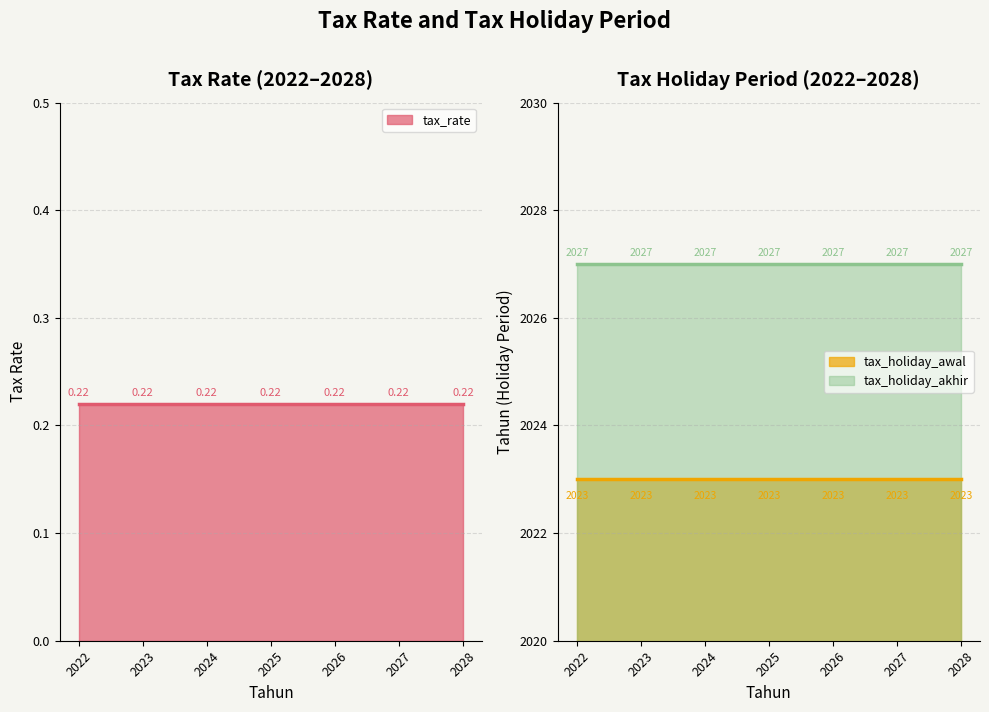

Which series has the largest range (max minus min)?

tax_rate